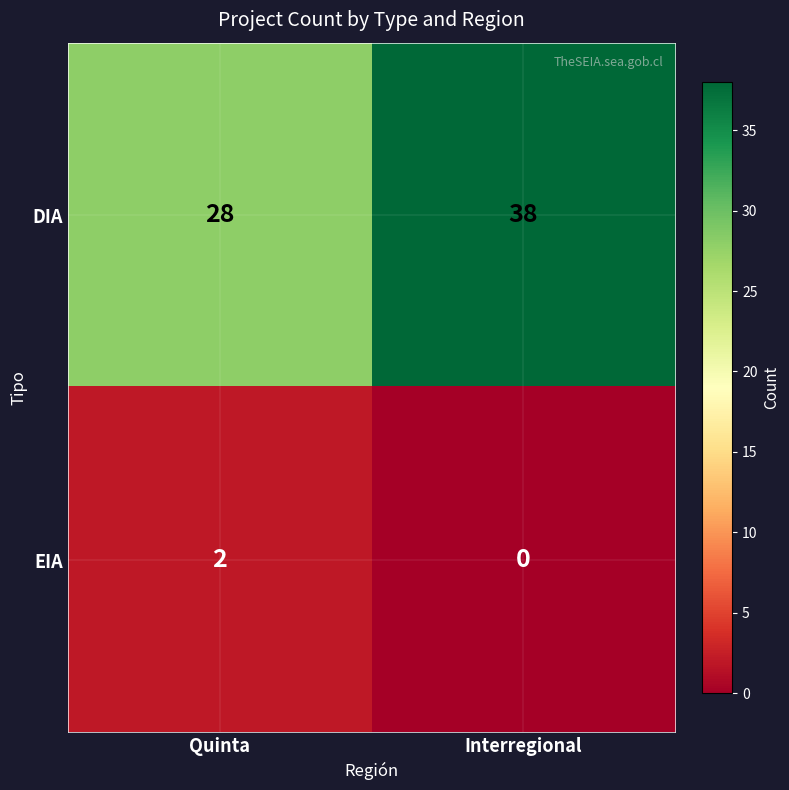

What value does the DIA series have at Quinta?

28